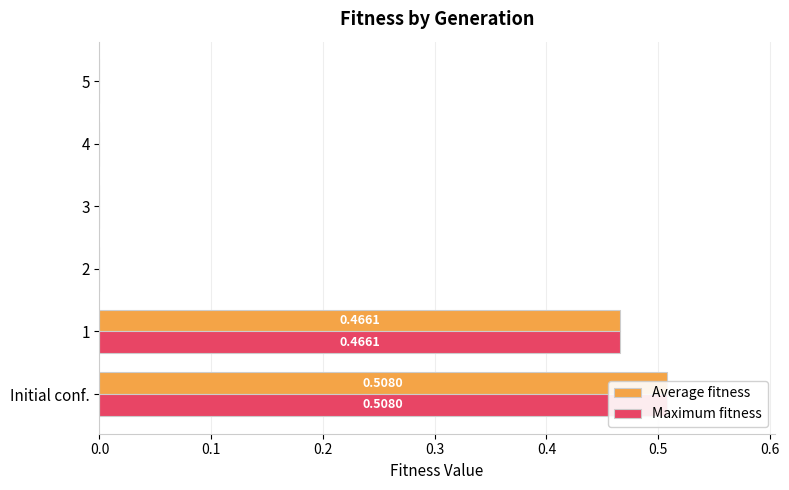

Is it true that Maximum fitness equals 0.0 at 5?

True